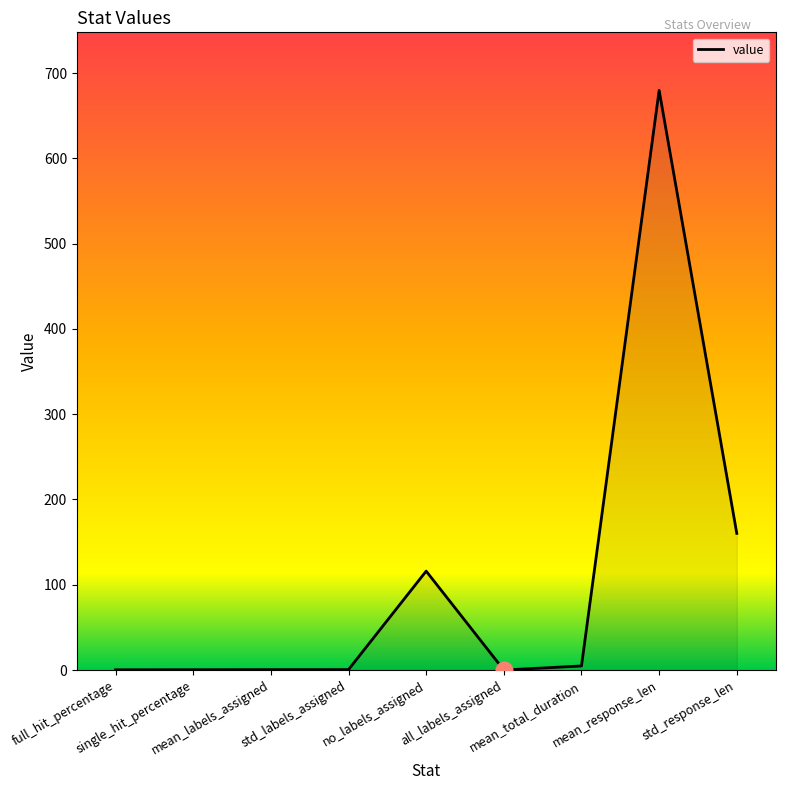

Count the number of data series in this chart.

1